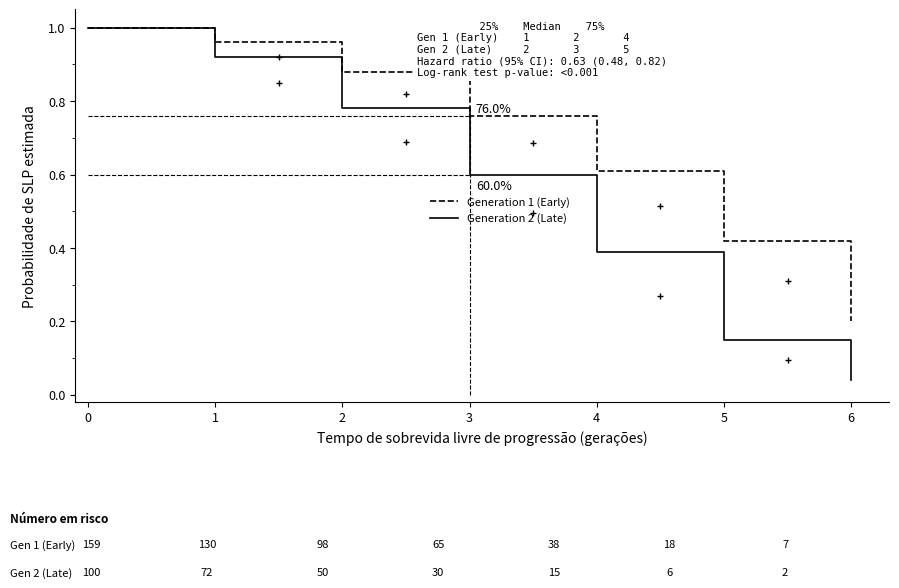

What is the value of the Generation 1 (Early) point at the 2nd from the left?

1.0